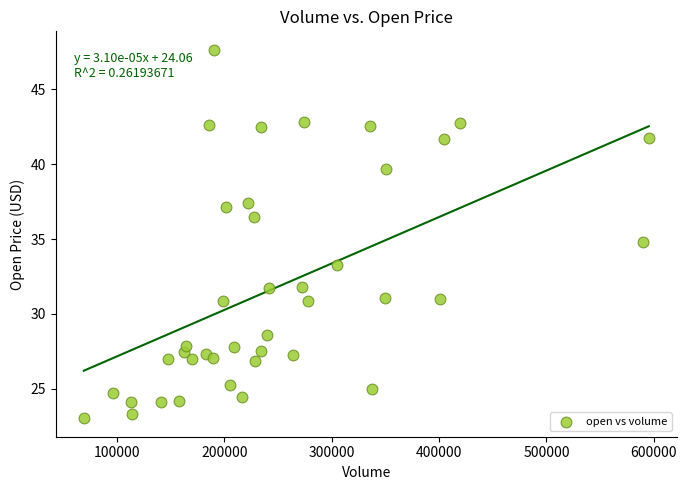

What is the range of Y values (max minus min)?

24.6